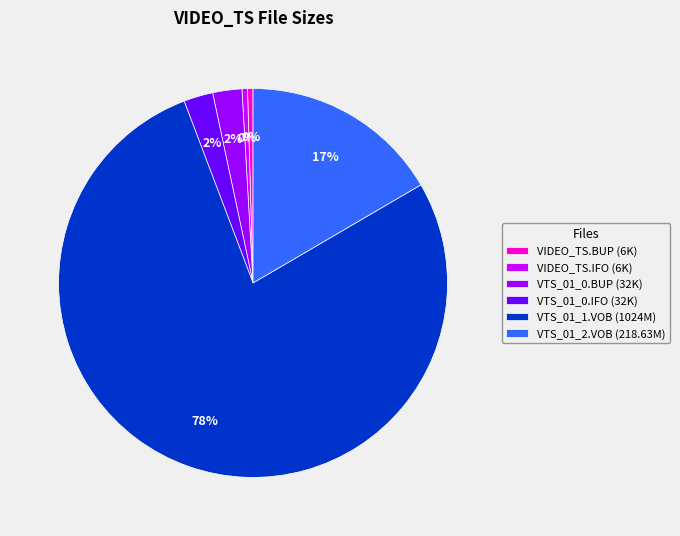

Is it true that VTS_01_1.VOB (1024M) is 72% of the pie?

False